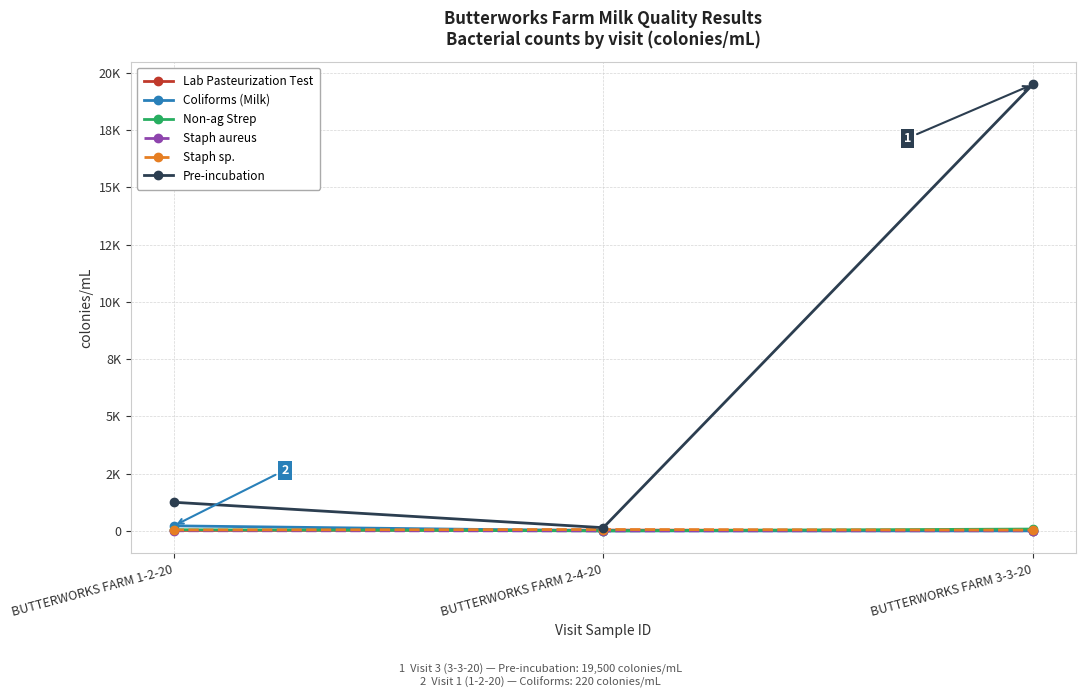

At which label is Staph sp. closest to 47?

BUTTERWORKS FARM 1-2-20